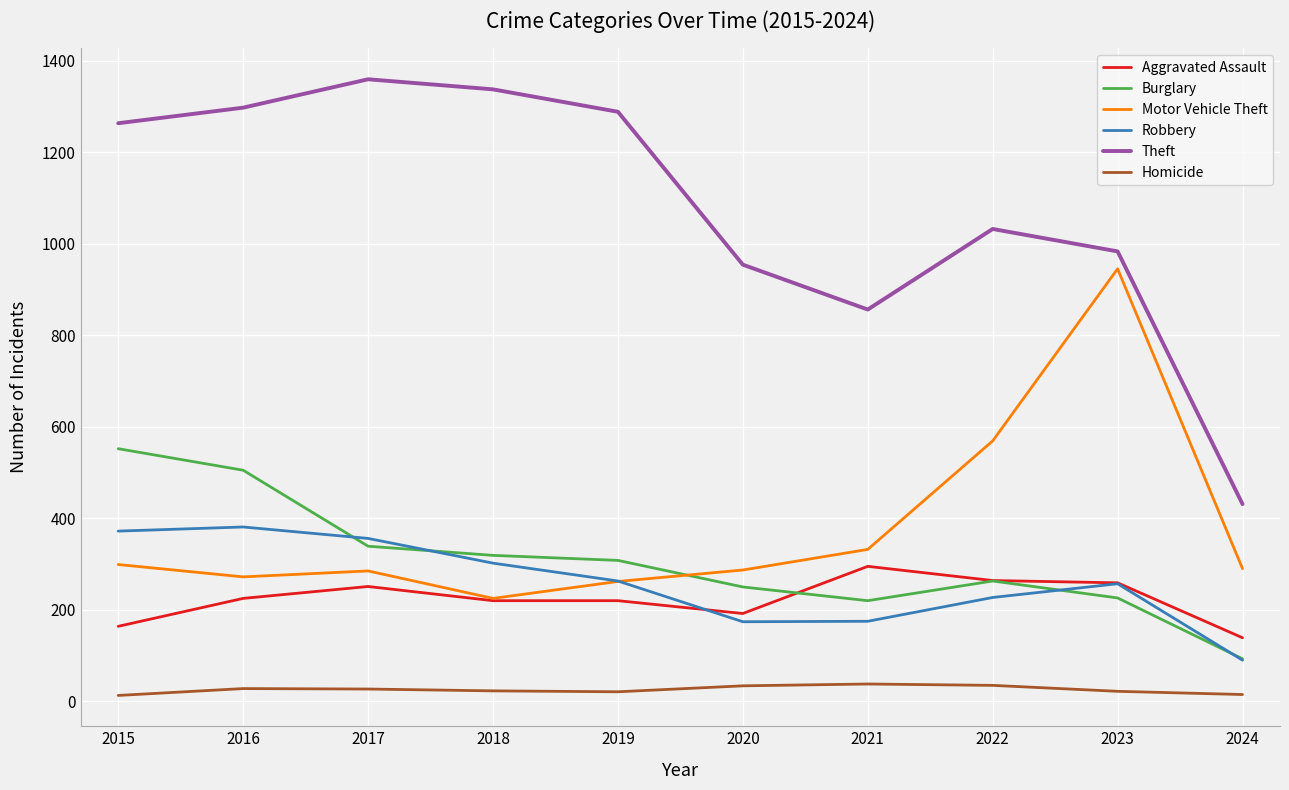

The Theft series shows 1727 at 2022. True or false?

False